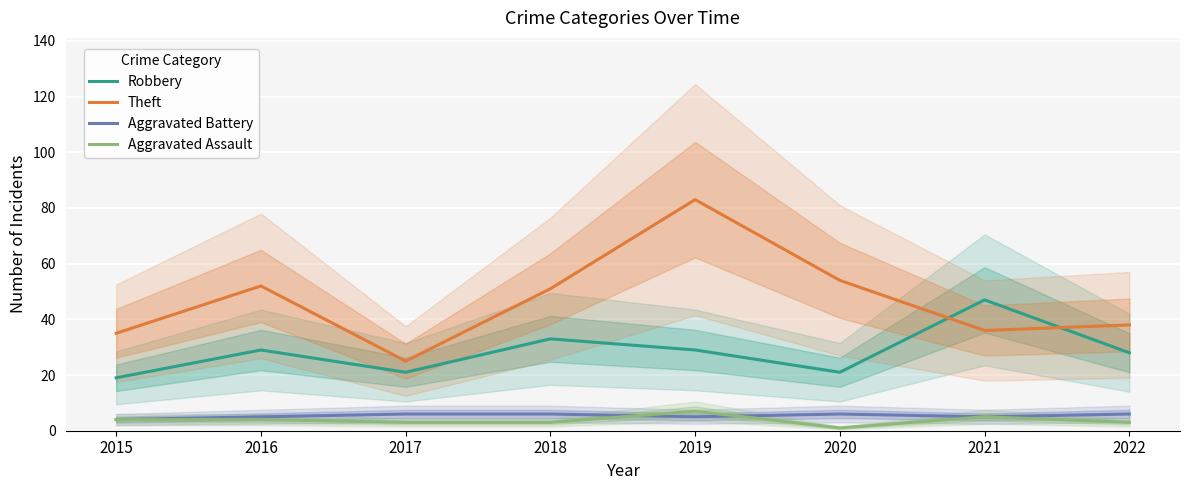

True or false: Aggravated Battery and Robbery intersect in this chart.

False